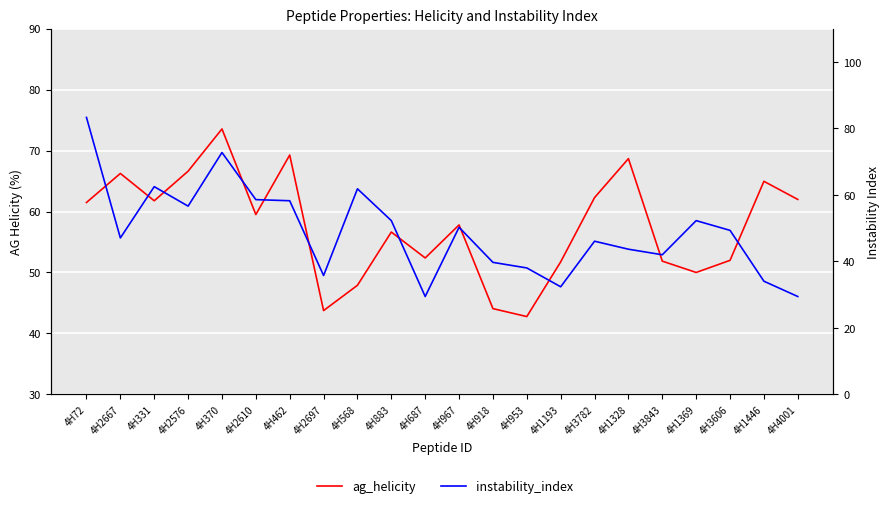

How many values in the instability_index series exceed 49?

11